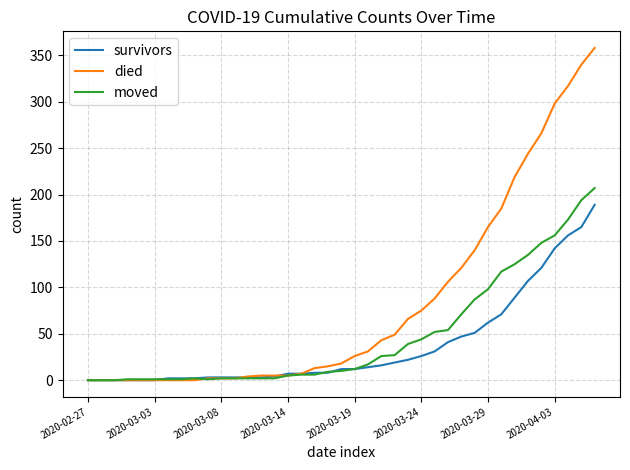

Which series has the largest total across all categories?

died